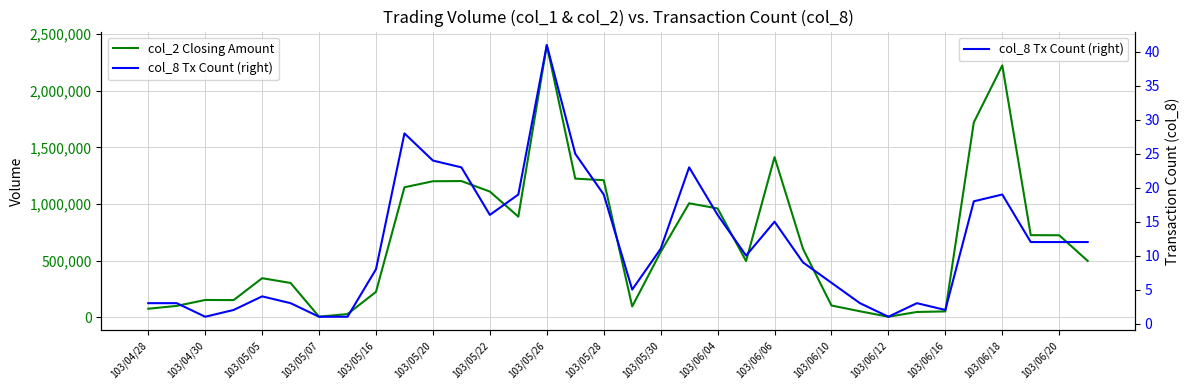

Reading left to right, extract all data points from this chart.

col_2 Closing Amount: 74750	99690	152000	151000	344400	302340	4700	27300	223830	1147670	1200870	1202540	1109640	887840	2403310	1224020	1210250	94870	575460	1006140	960540	495570	1414180	603710	103200	52270	3900	46010	51030	1721040	2224150	724740	723710	497170
col_8 Tx Count (right): 3	3	1	2	4	3	1	1	8	28	24	23	16	19	41	25	19	5	11	23	16	10	15	9	6	3	1	3	2	18	19	12	12	12